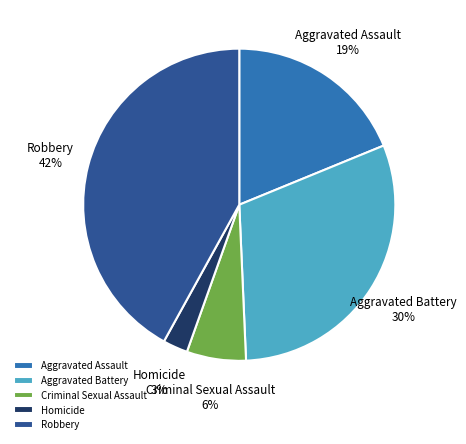

Count the number of slices in the pie.

5